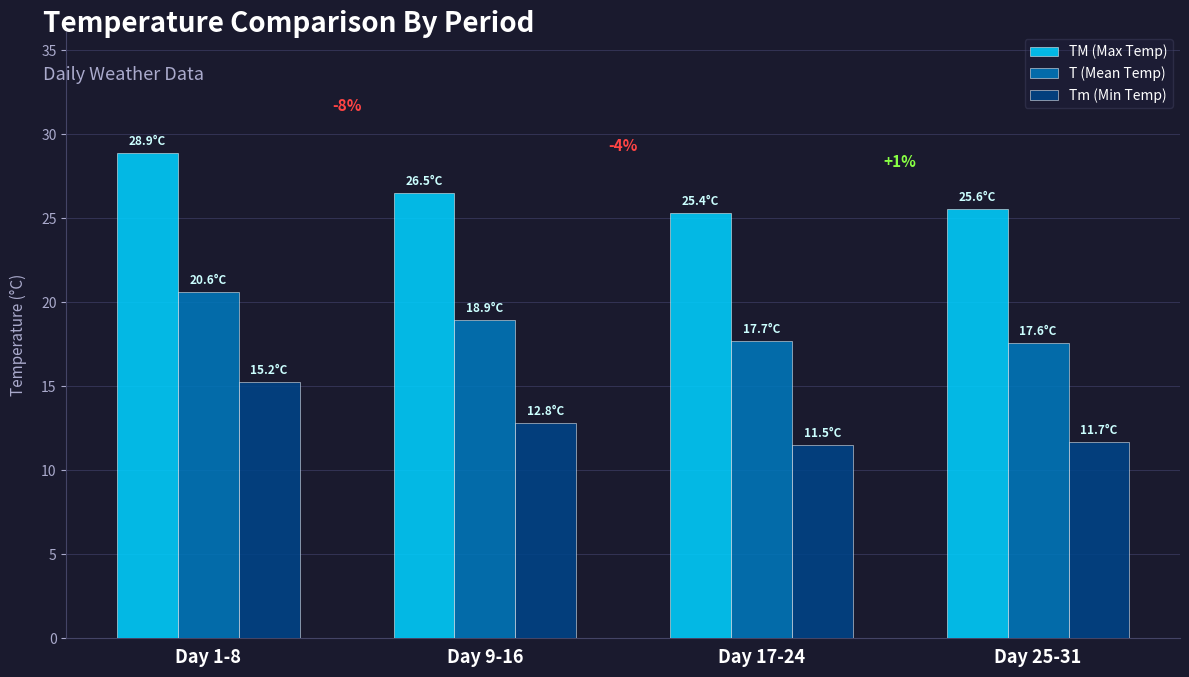

How many data points in T (Mean Temp) are less than 18?

2